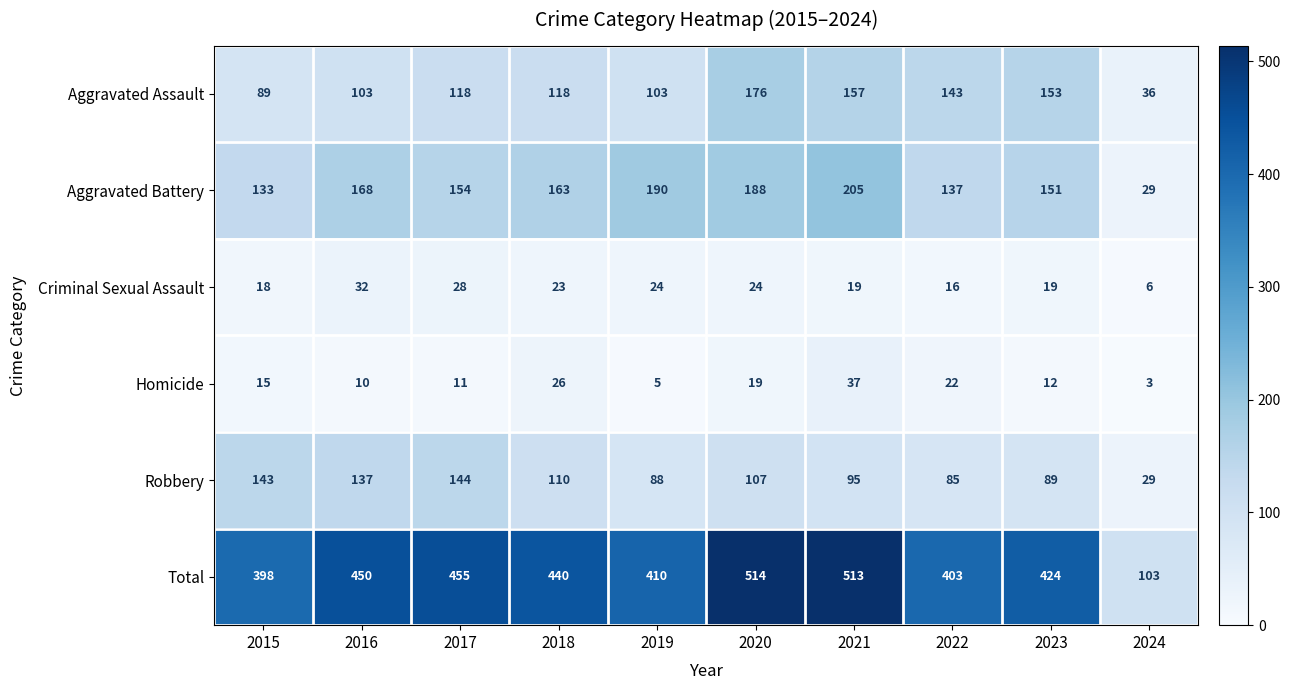

Where does the Aggravated Battery series first go above 163?

2016